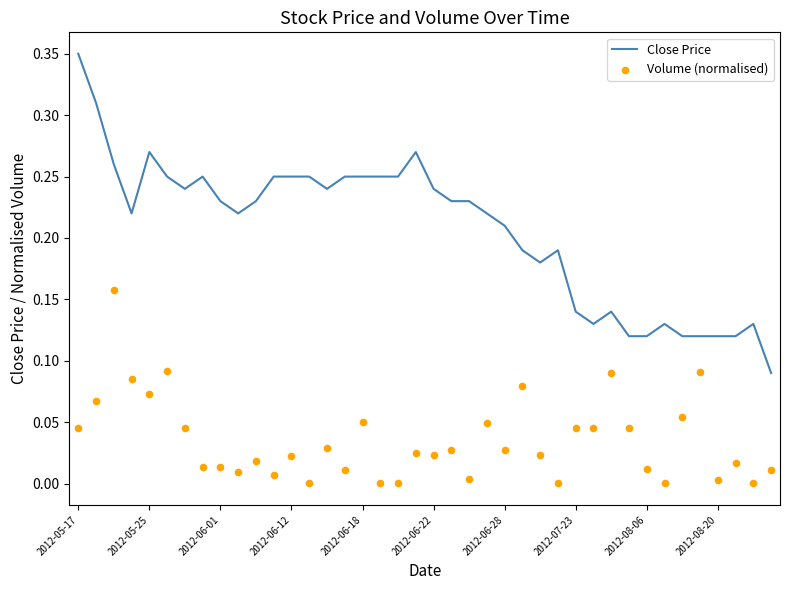

Which series reaches the minimum Y coordinate?

Volume (normalised)